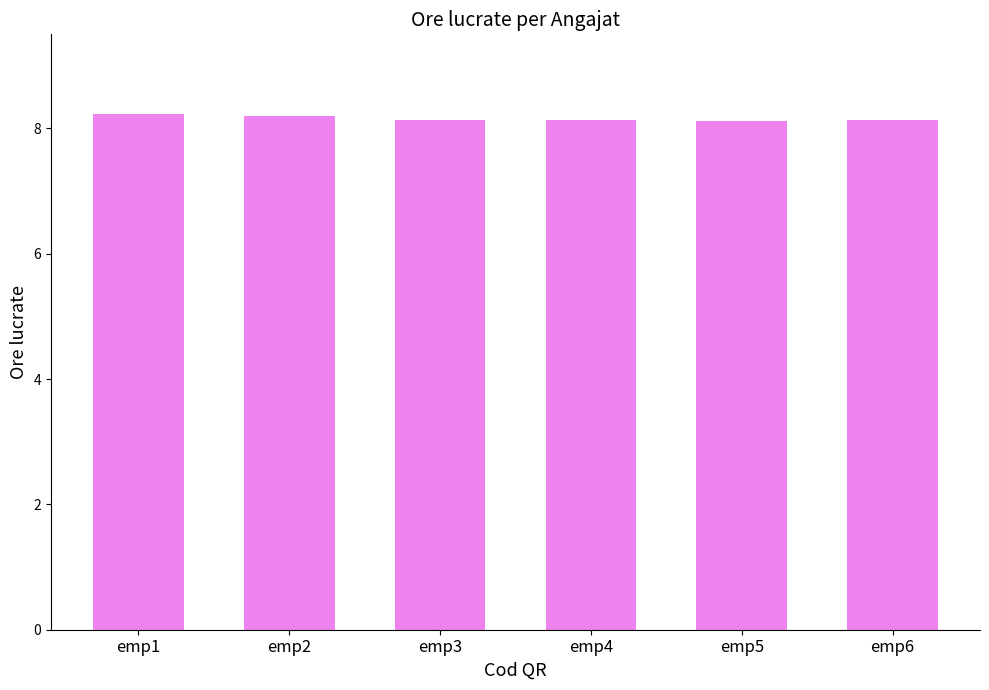

What is the difference between the values at emp1 and emp3?

0.1